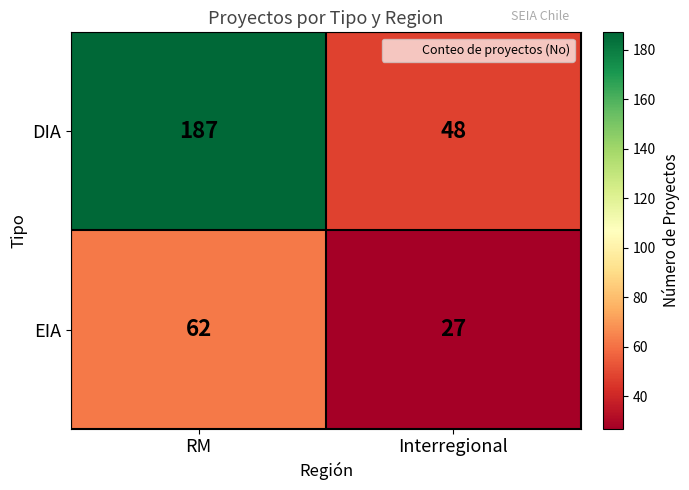

Is it true that EIA equals 8 at Interregional?

False